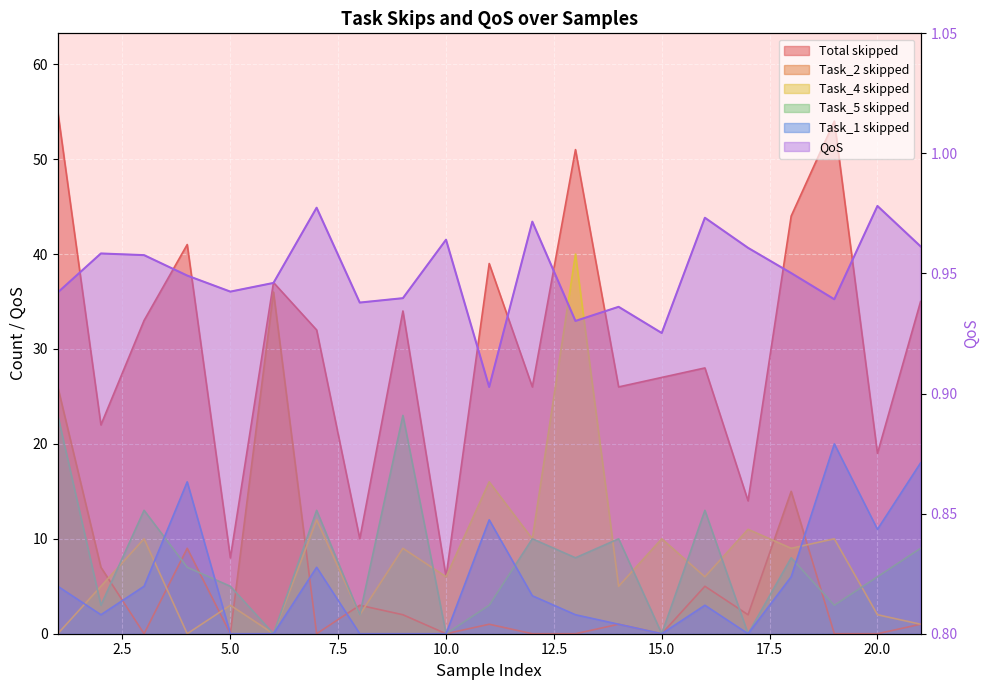

Reading right to left, list all the values displayed in this chart.

QoS: 1.0	1.0	0.9	1.0	1.0	1.0	0.9	0.9	0.9	1.0	0.9	1.0	0.9	0.9	1.0	0.9	0.9	0.9	1.0	1.0	0.9
Task_1 skipped: 18.0	11.0	20.0	6.0	0.0	3.0	0.0	1.0	2.0	4.0	12.0	0.0	0.0	0.0	7.0	0.0	0.0	16.0	5.0	2.0	5.0
Task_2 skipped: 1.0	0.0	0.0	15.0	2.0	5.0	0.0	1.0	0.0	0.0	1.0	0.0	2.0	3.0	0.0	36.0	0.0	9.0	0.0	7.0	26.0
Task_4 skipped: 1.0	2.0	10.0	9.0	11.0	6.0	10.0	5.0	40.0	10.0	16.0	6.0	9.0	2.0	12.0	0.0	3.0	0.0	10.0	5.0	0.0
Task_5 skipped: 9.0	6.0	3.0	8.0	0.0	13.0	0.0	10.0	8.0	10.0	3.0	0.0	23.0	2.0	13.0	0.0	5.0	7.0	13.0	3.0	23.0
Total skipped: 35.0	19.0	54.0	44.0	14.0	28.0	27.0	26.0	51.0	26.0	39.0	6.0	34.0	10.0	32.0	37.0	8.0	41.0	33.0	22.0	55.0